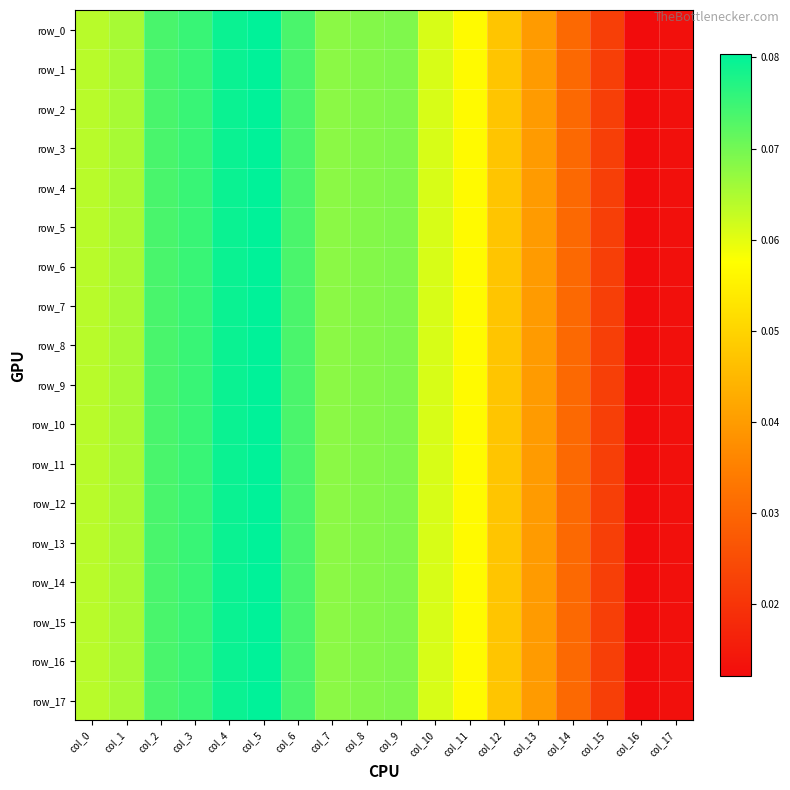

What is the average value of the row_15 series?

0.1